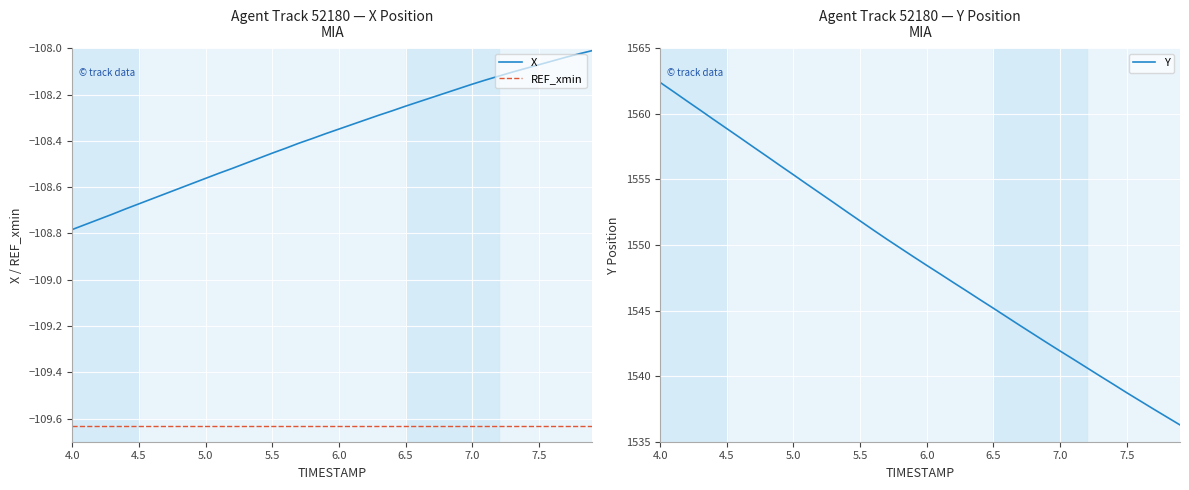

What are all the series names shown in the legend?

X, REF_xmin, Y